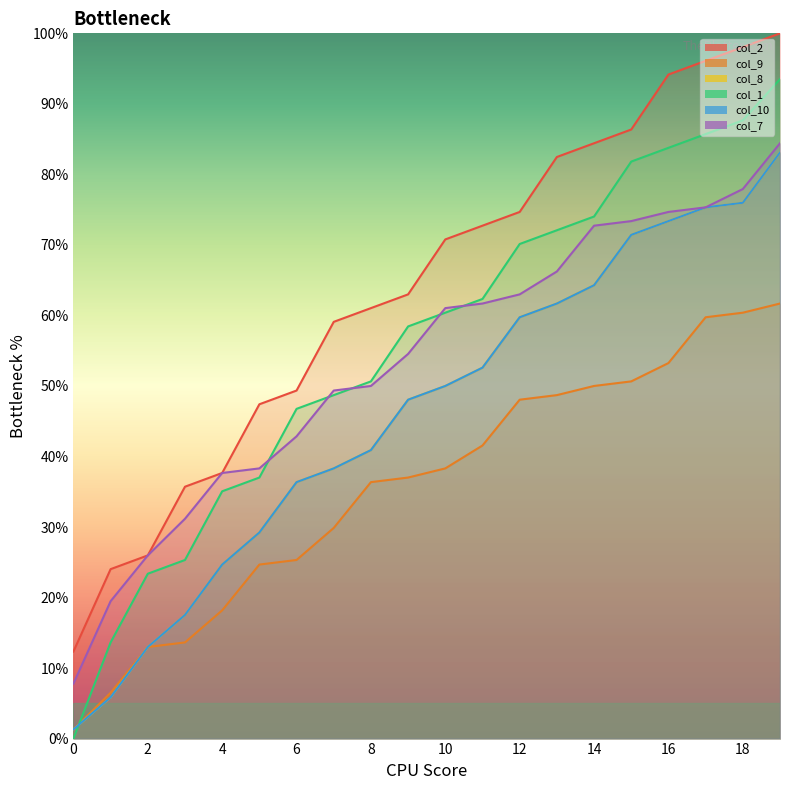

Which series has the widest spread of values?

col_1